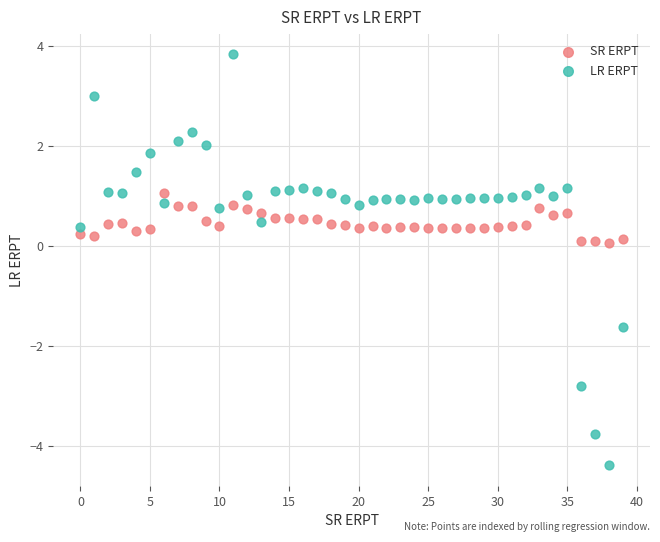

Which series has the widest spread of Y values?

LR ERPT